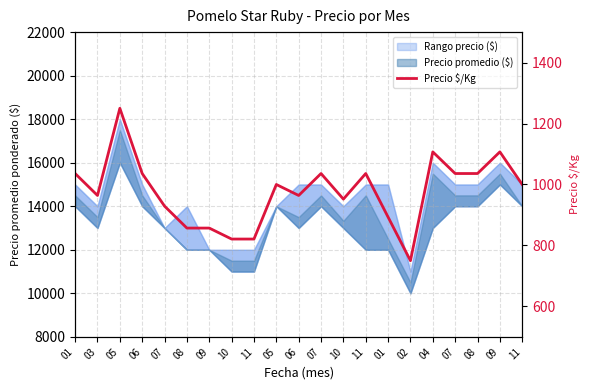

Rank the categories by value from lowest to highest.

02, 10, 11, 08, 09, 01, 07, 10, 03, 06, 05, 11, 01, 06, 07, 11, 07, 08, 04, 09, 05